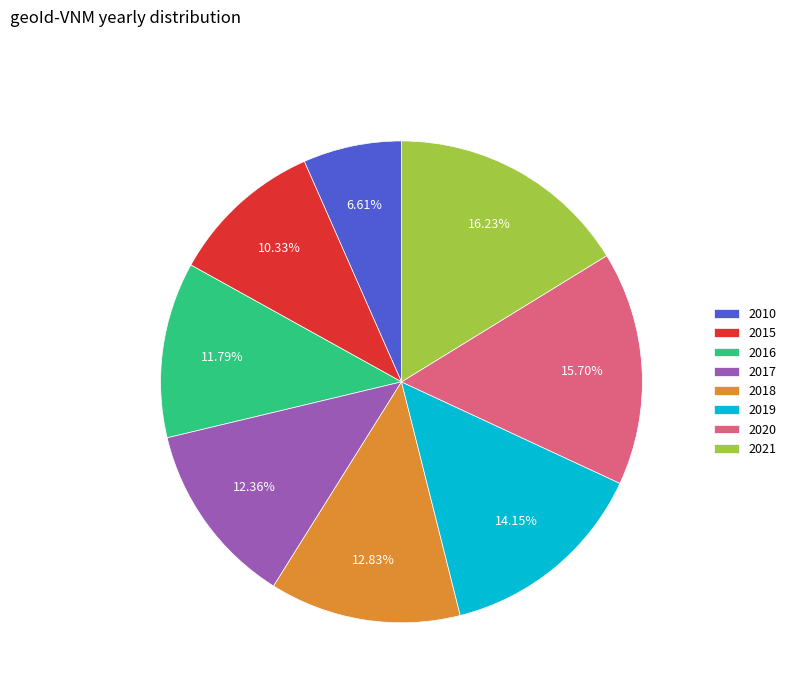

Do 2010 and 2015 together represent more than half of the pie?

No